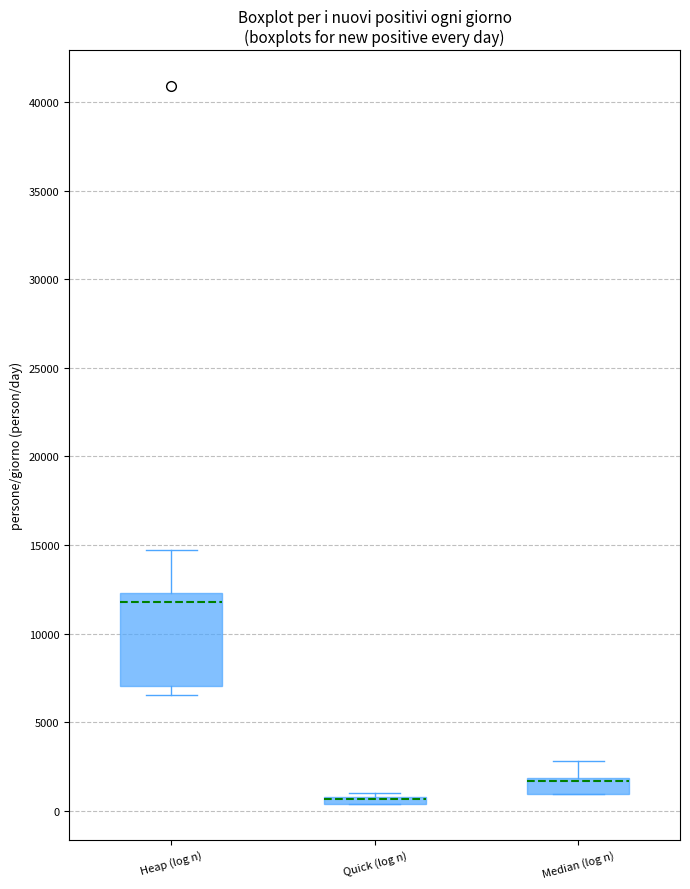

Comparing the boxes themselves (not the whiskers), which one is the tallest?

Heap (log n)